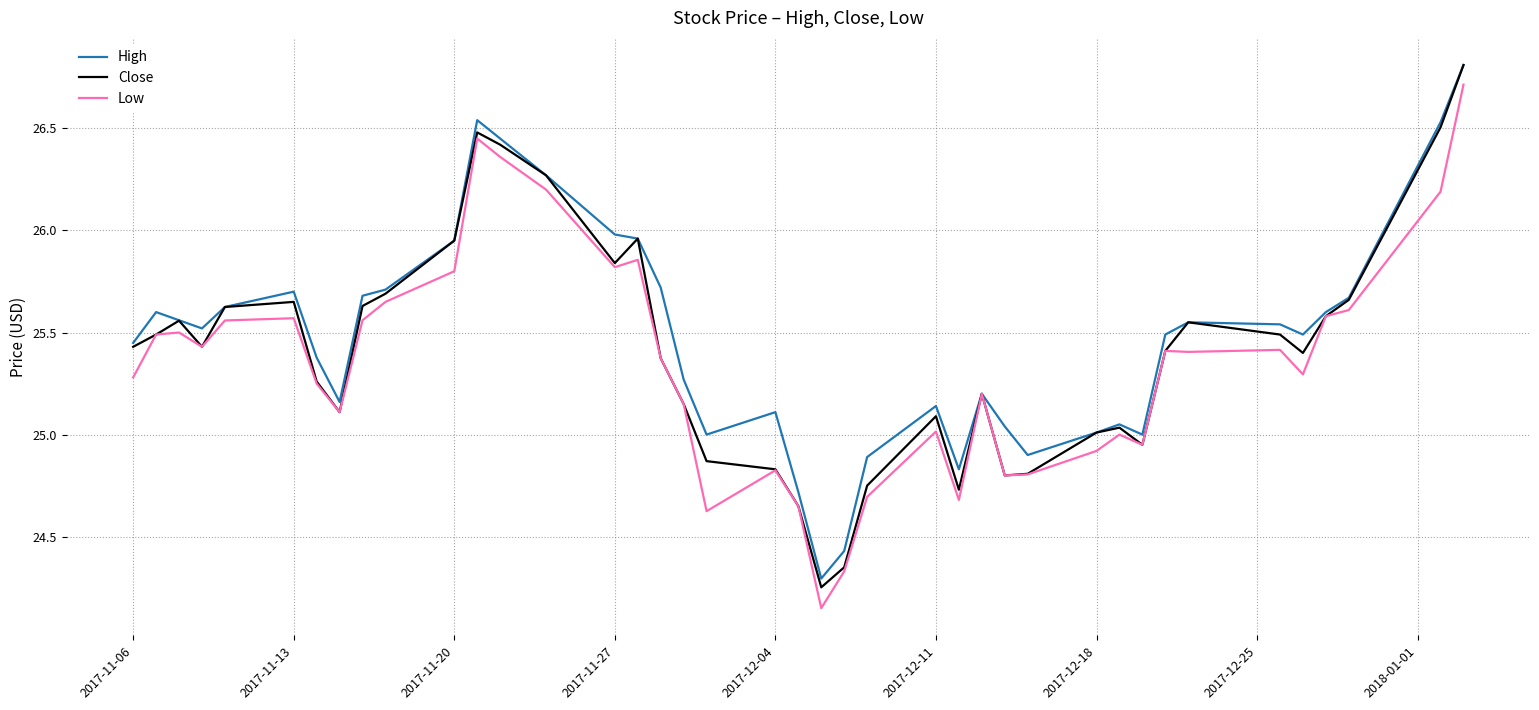

What is the maximum value shown in the chart?

26.8